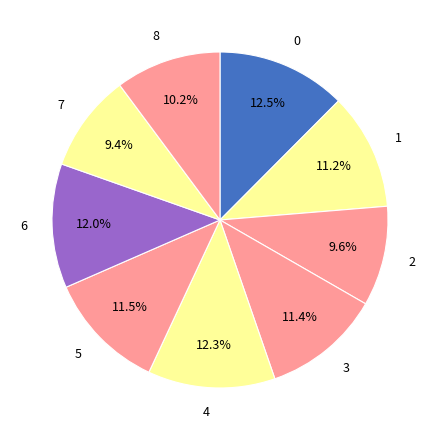

How many segments does this pie chart have?

9